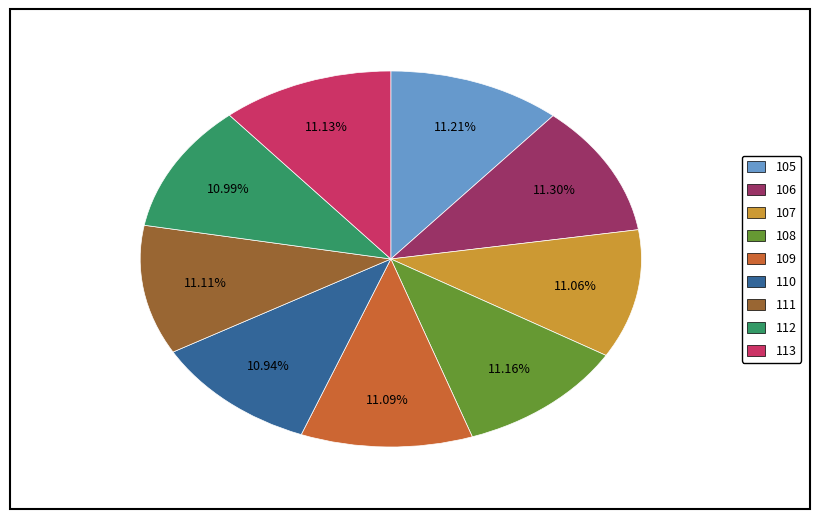

Is it true that 110 is 22% of the pie?

False